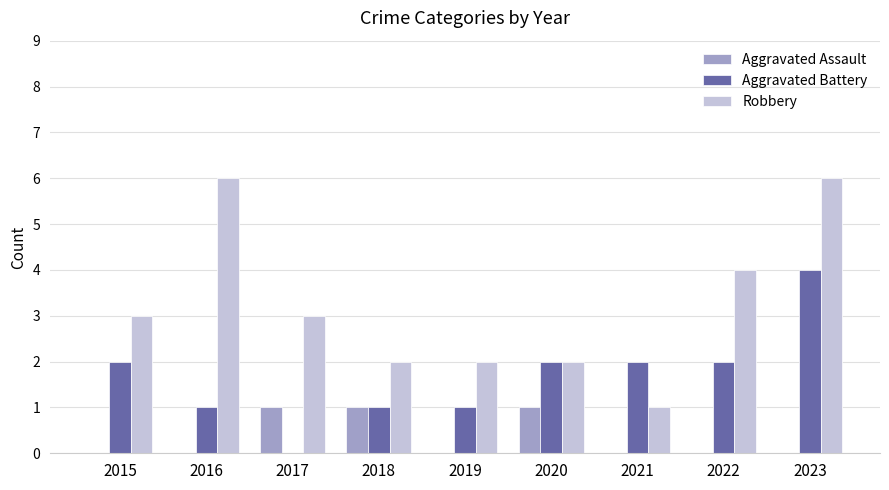

What is the sum of all Aggravated Battery values?

15